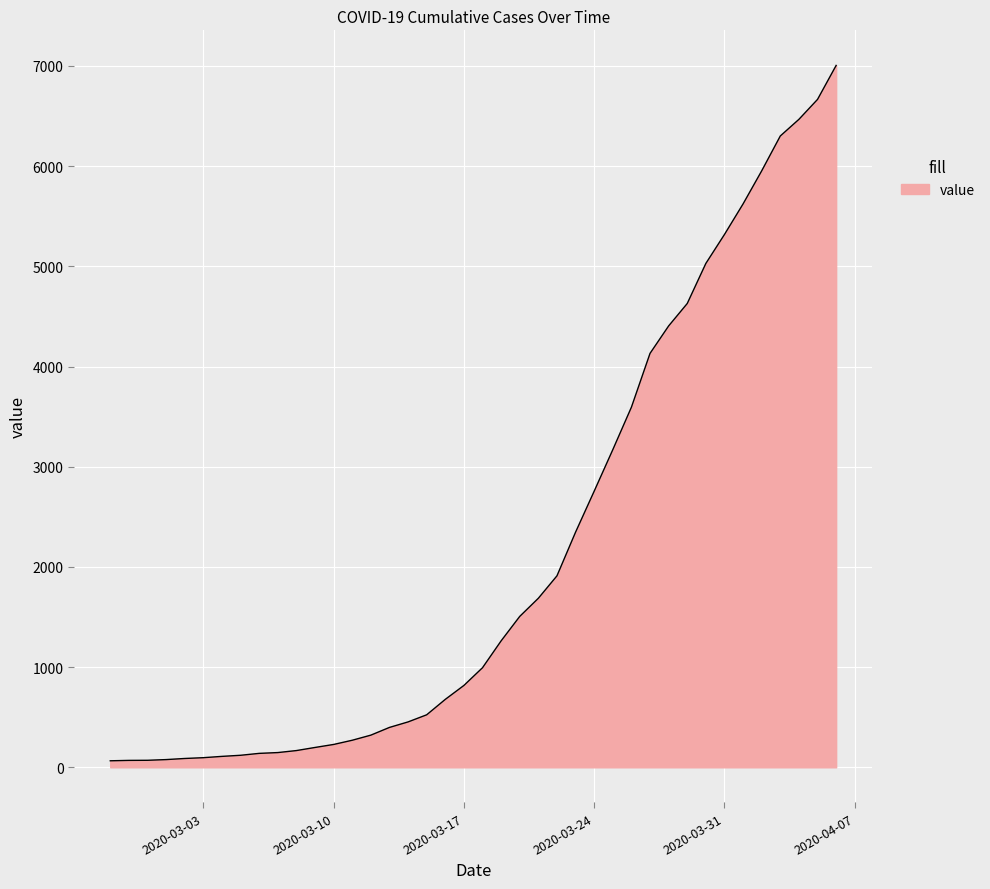

What is the maximum value shown in the chart?

7005